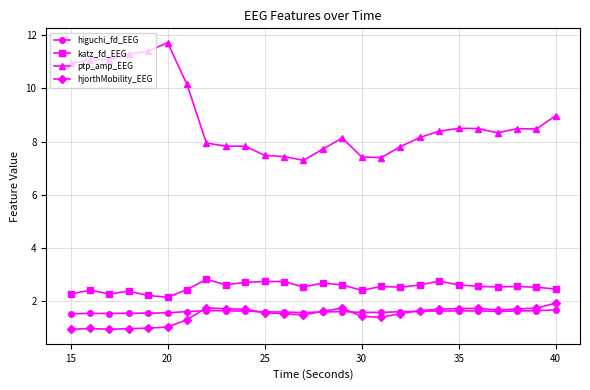

Which series has the largest total across all categories?

ptp_amp_EEG